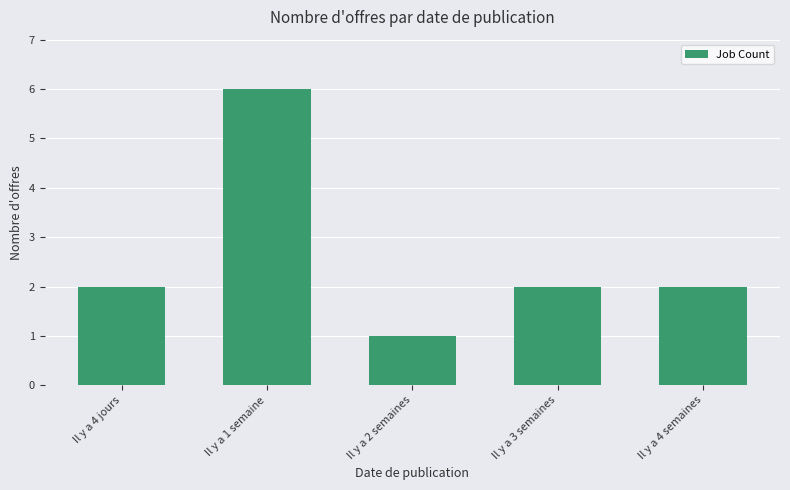

The value at Il y a 4 semaines is 2. True or false?

True